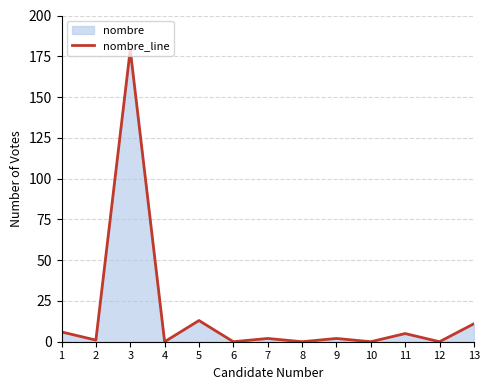

Between 12 and 10, which is larger?

12